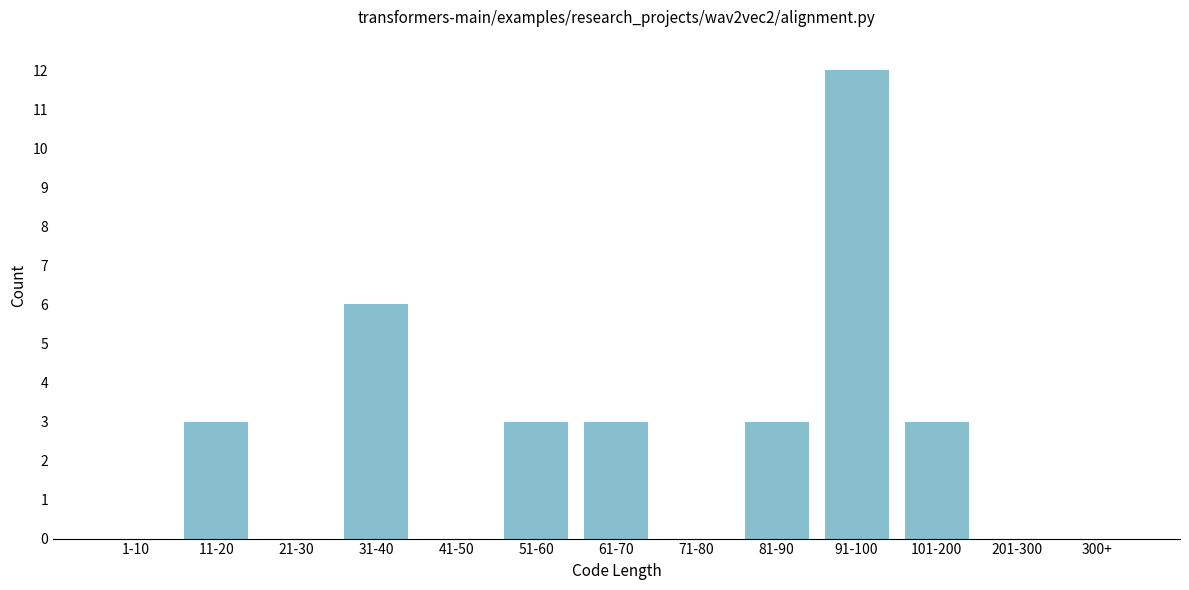

Reading left to right, list all the values displayed in this chart.

1-10=0	11-20=3	21-30=0	31-40=6	41-50=0	51-60=3	61-70=3	71-80=0	81-90=3	91-100=12	101-200=3	201-300=0	300+=0